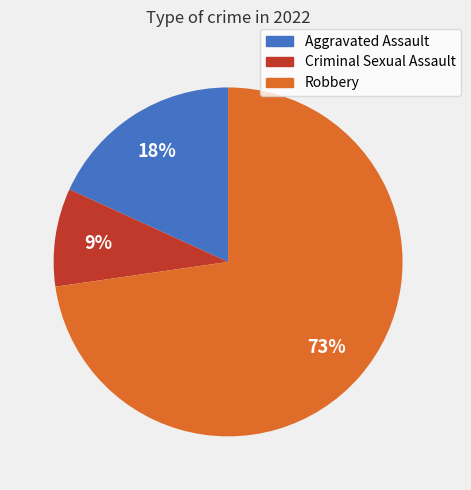

To the nearest percent, what is the average slice percentage?

33%